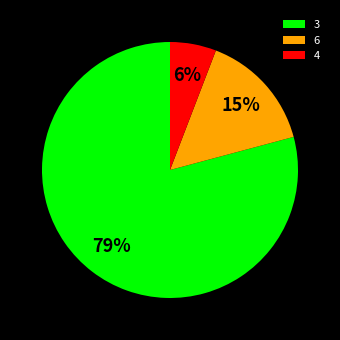

To the nearest percent, what portion does 6 represent?

15%